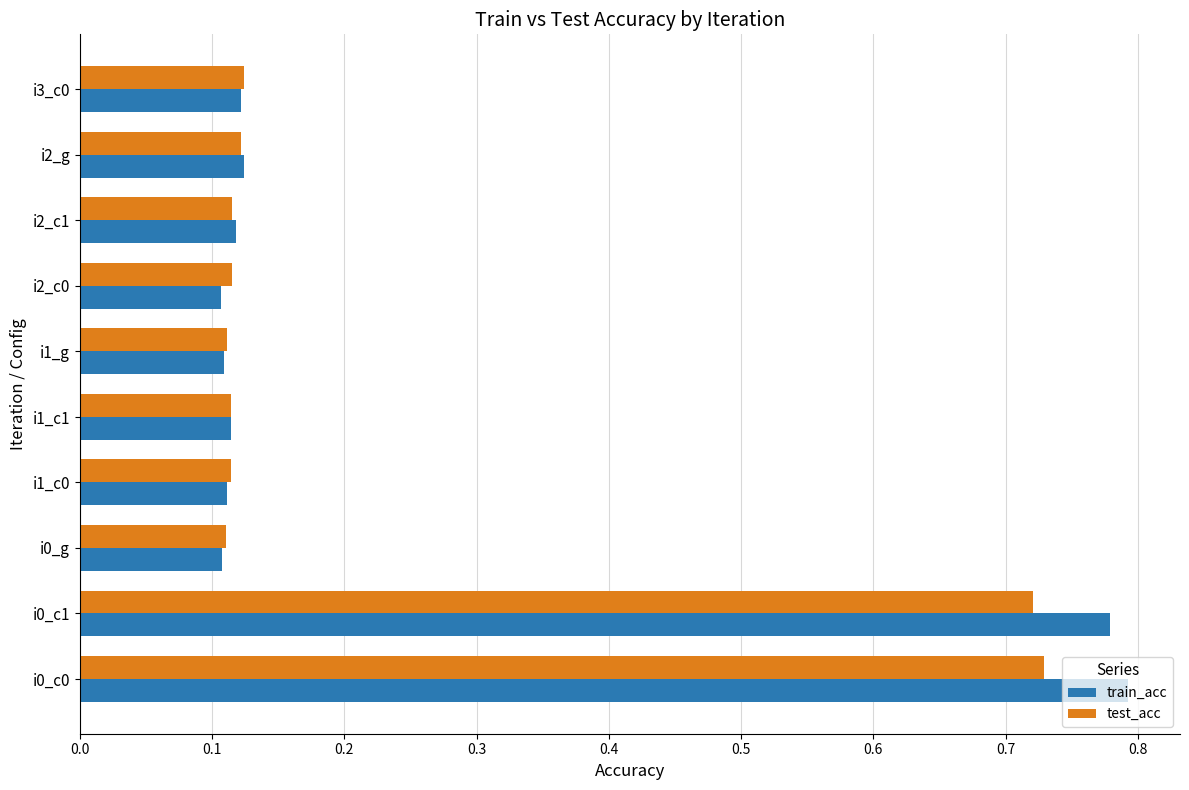

Is the value of test_acc at i1_c0 greater than the value of train_acc at i0_c0?

No